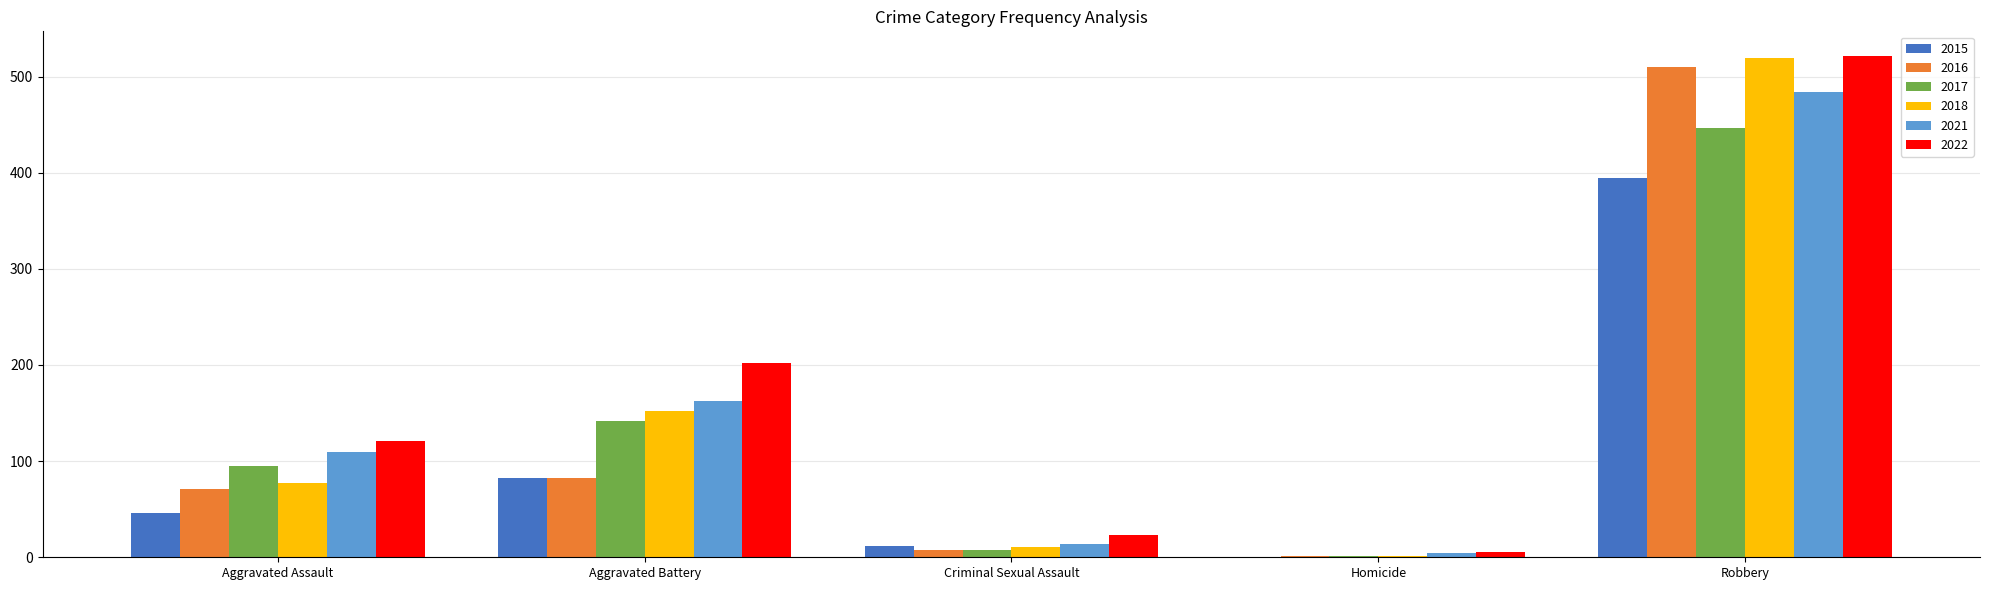

What are all the series names shown in the legend?

2015, 2016, 2017, 2018, 2021, 2022